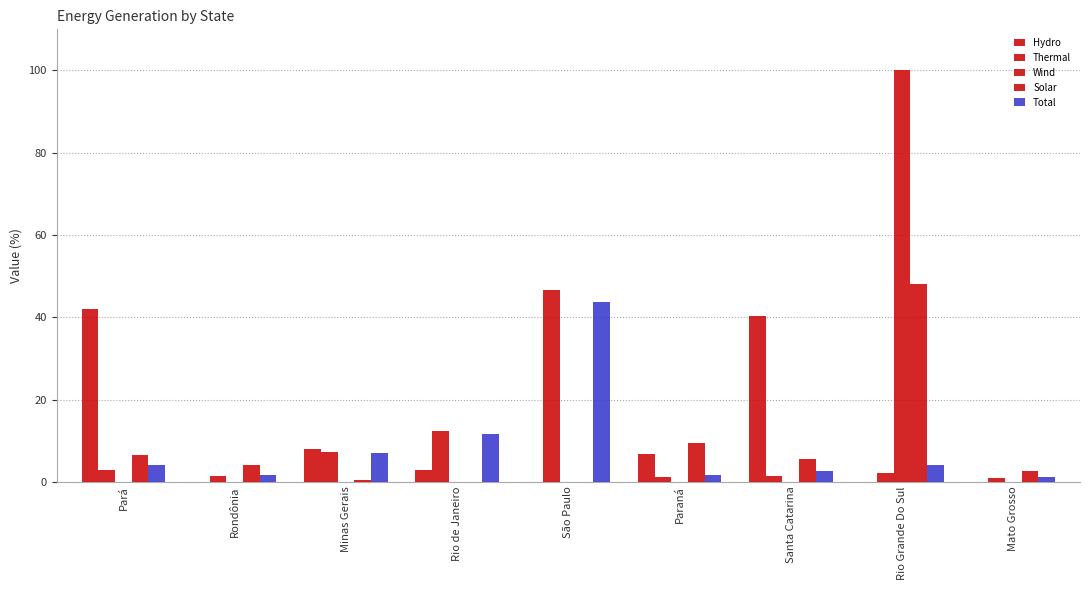

How many data points does each series have?

9